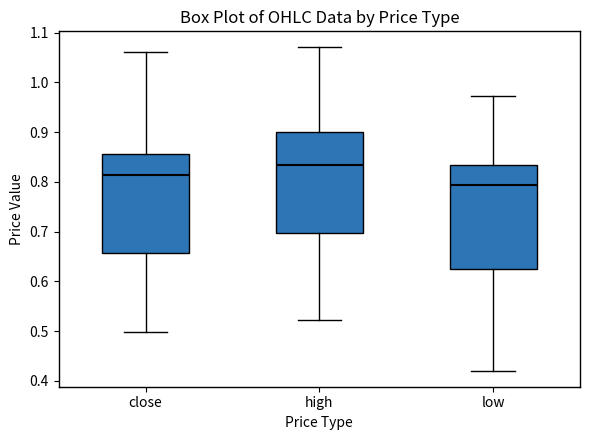

Reading left to right, read every box against the y-axis: the position of its median line, the range the box covers, and the ends of its whiskers. The values are not printed on the chart, so give them approximately, as read against the axis.

close: median 0.81, box 0.66 to 0.86, whiskers 0.50 to 1.06
high: median 0.83, box 0.70 to 0.90, whiskers 0.52 to 1.07
low: median 0.79, box 0.62 to 0.83, whiskers 0.42 to 0.97